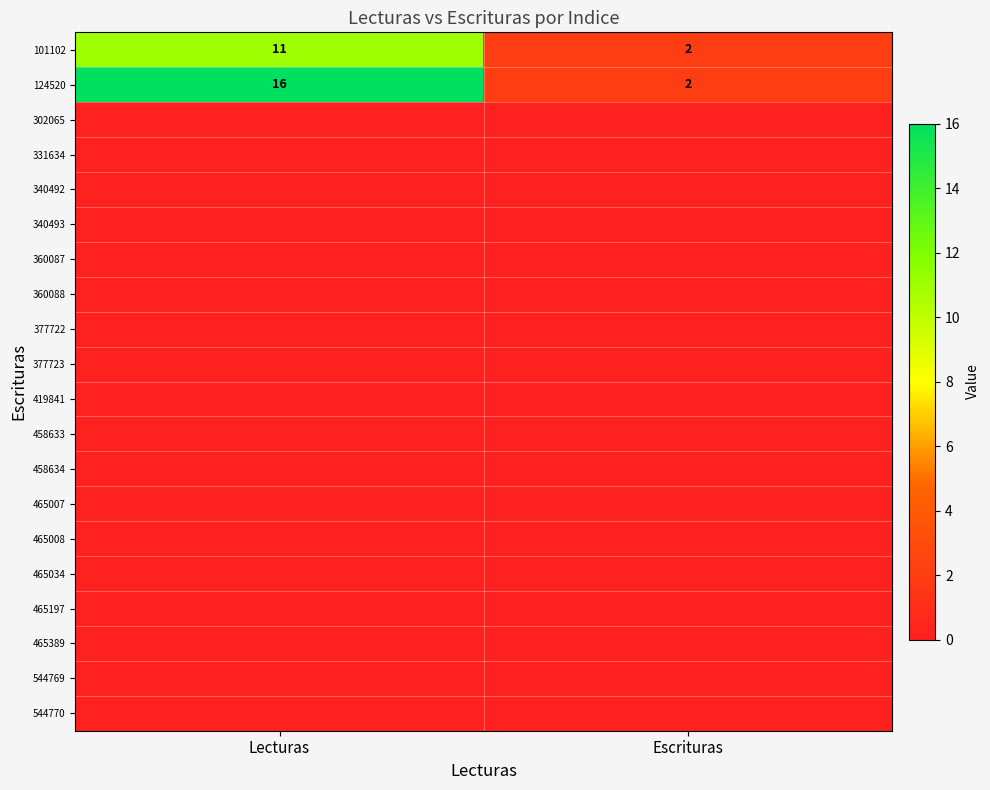

What is the sum of all 101102 values?

13